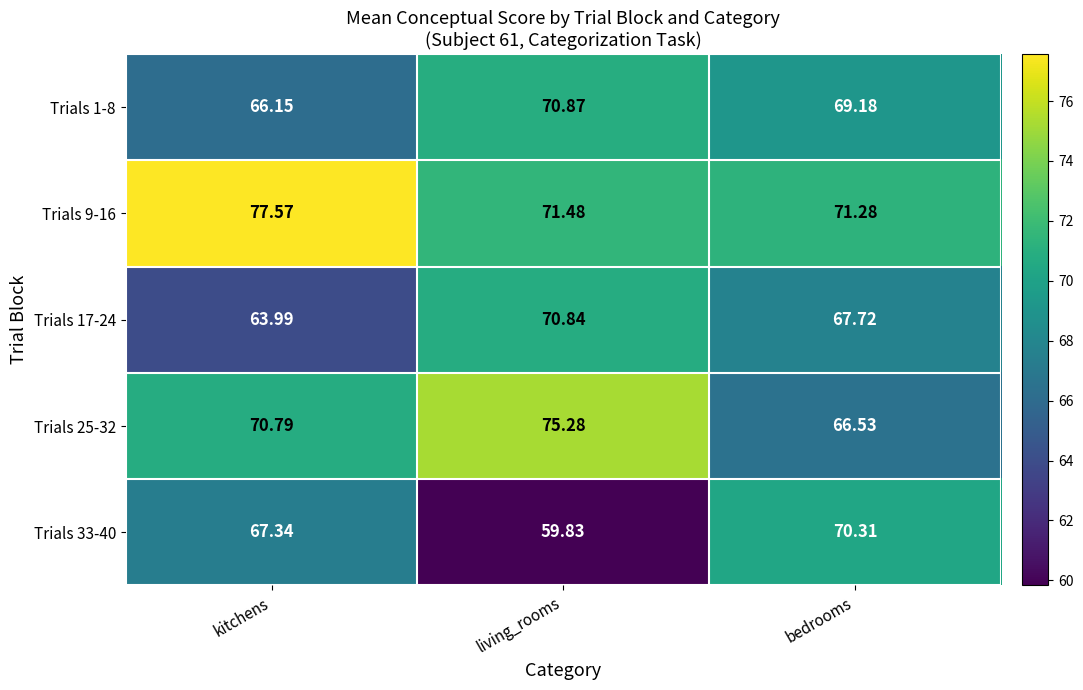

At which label is Trials 1-8 closest to 68?

bedrooms